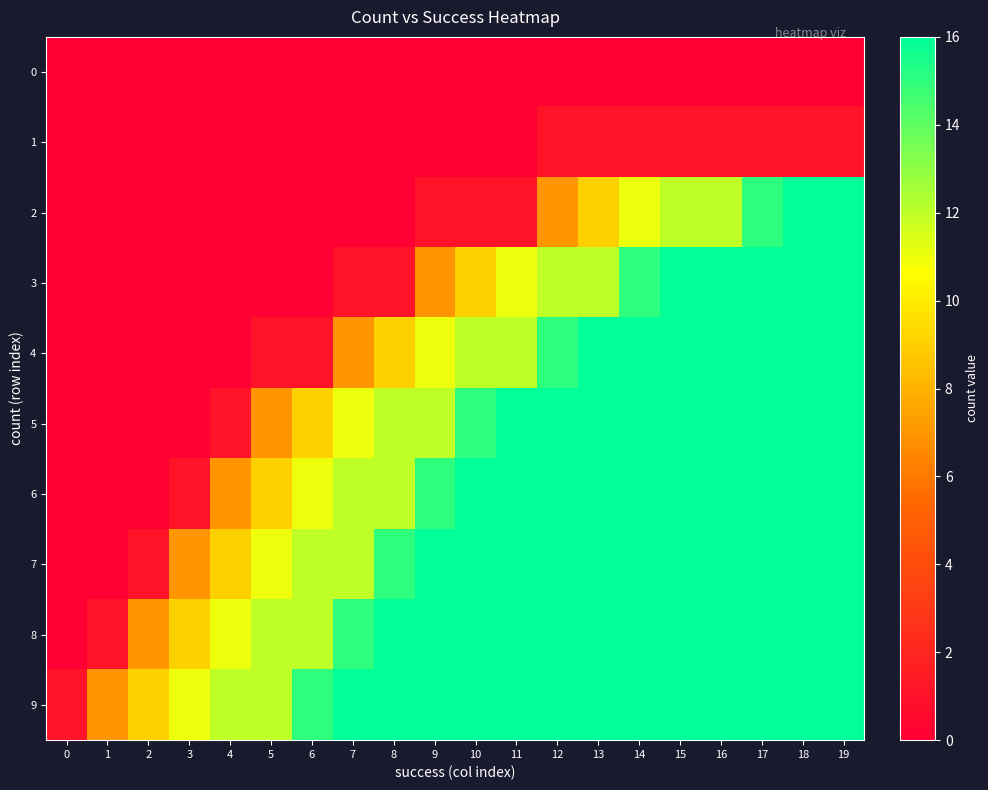

Which category has the highest value across all series?

18